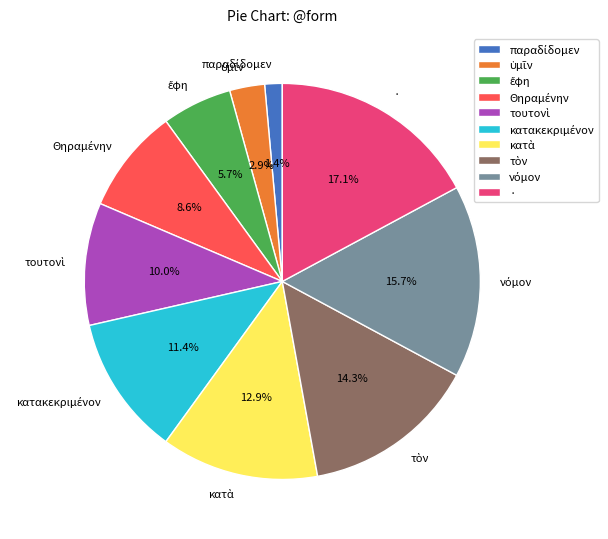

Is there a majority slice in this chart?

No